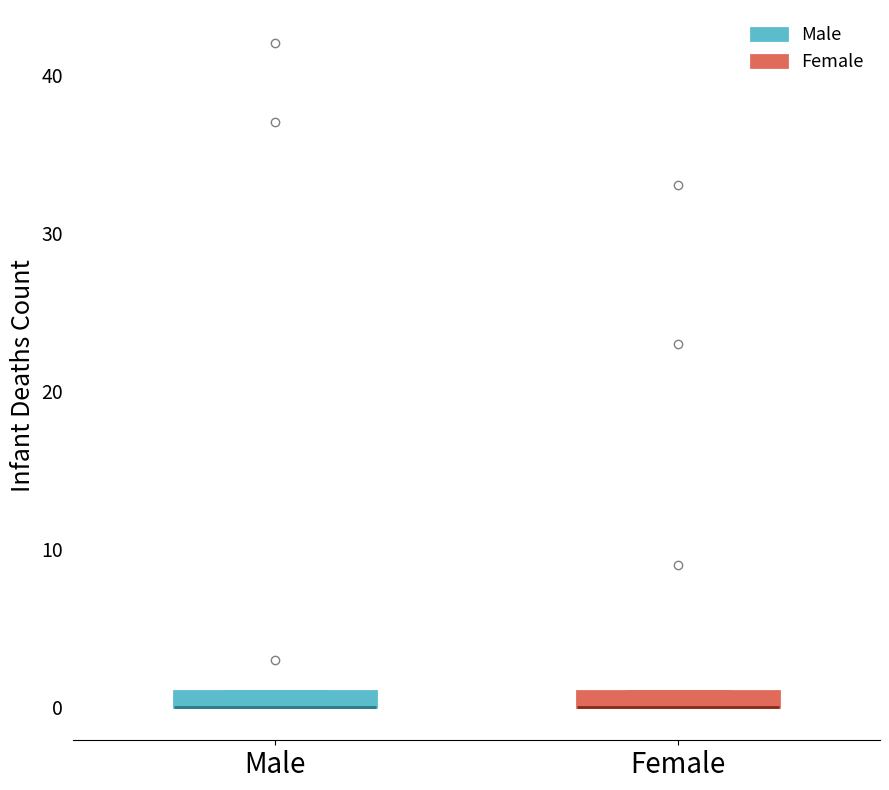

Where is the upper edge of the box for Male on the y-axis? The values are not printed on the chart, so give them approximately, as read against the axis.

1